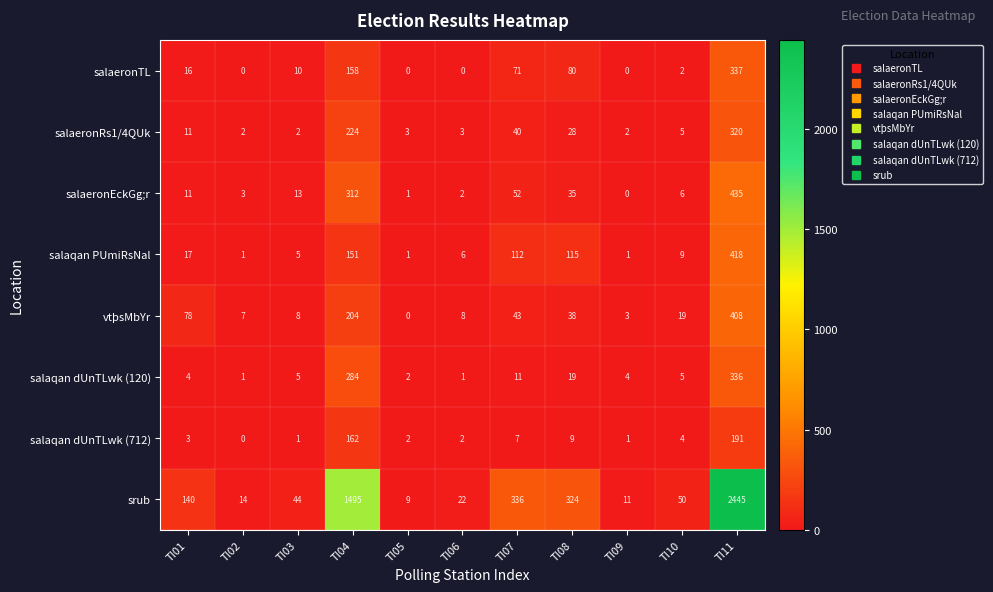

What is the greatest value displayed?

2445